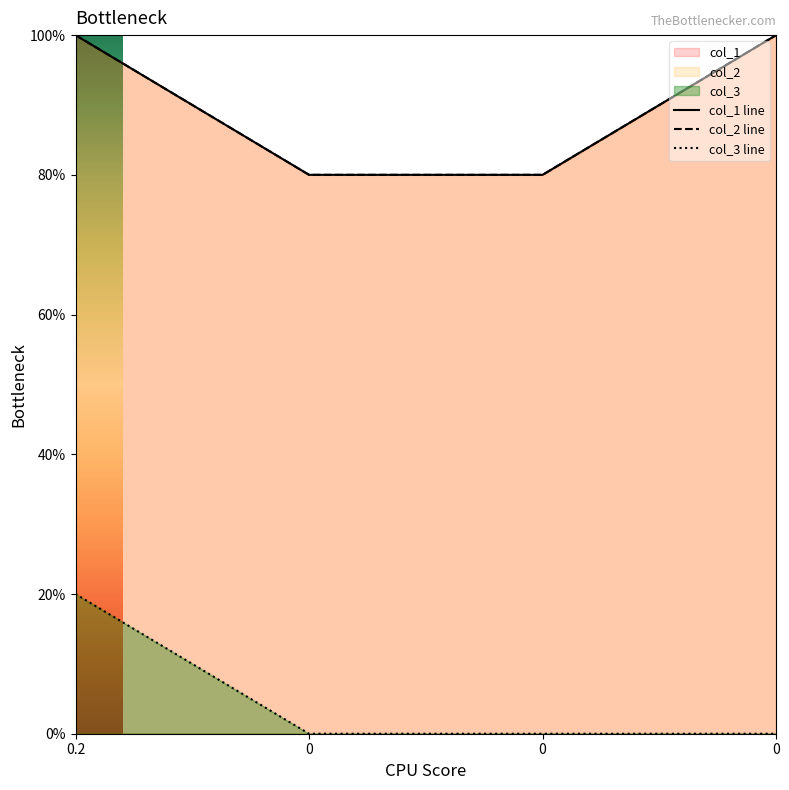

Reading left to right, what are all the values shown in this chart?

col_1 line: 0.2=1.0	0=0.8	0=0.8	0=1.0
col_2 line: 0.2=1.0	0=0.8	0=0.8	0=1.0
col_3 line: 0.2=0.2	0=0.0	0=0.0	0=0.0